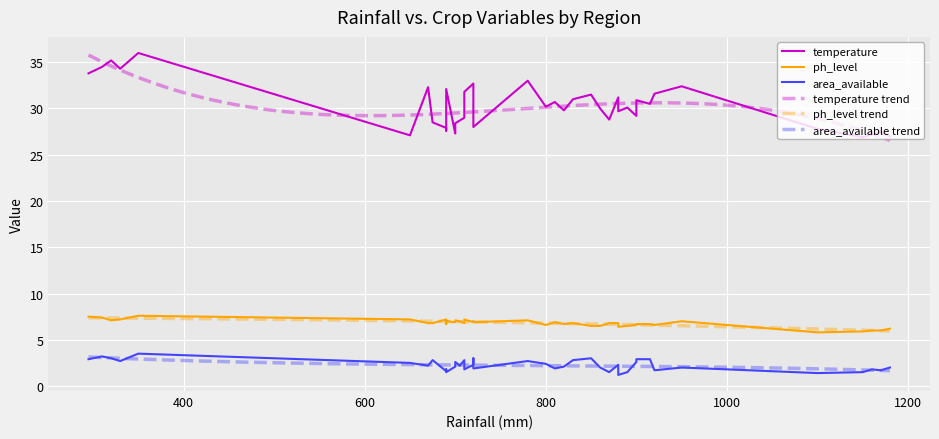

What is the minimum value shown in the chart?

1.2